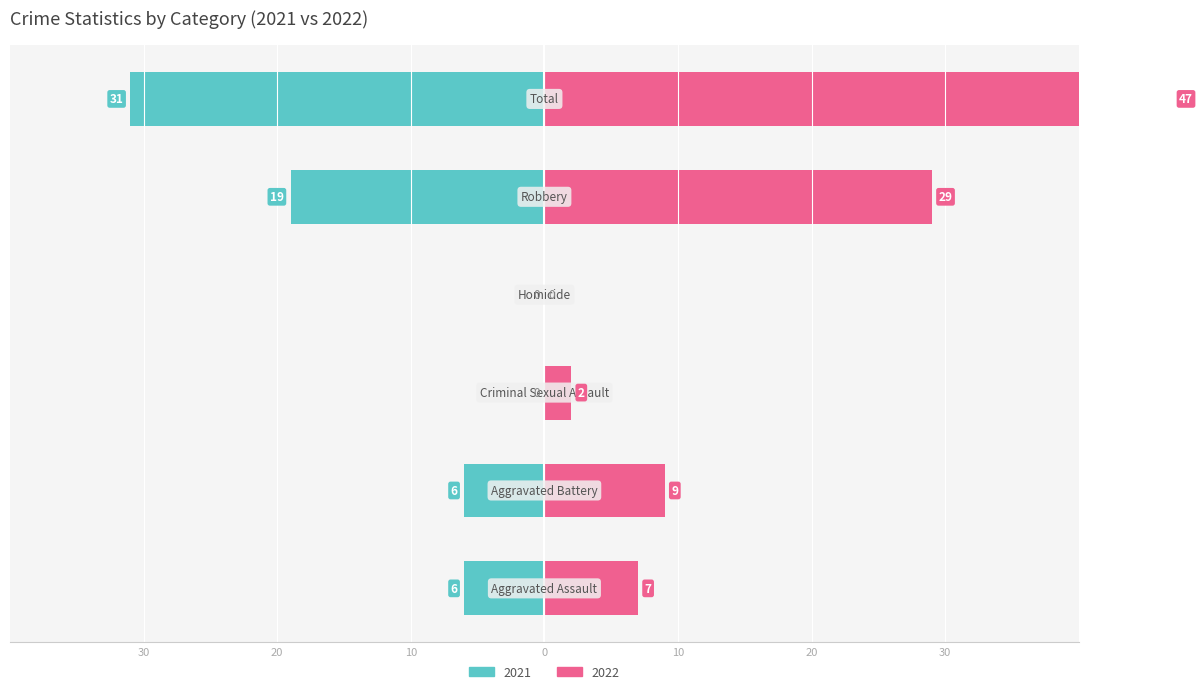

True or false: 2021 has a value of 0 at Criminal Sexual Assault.

True